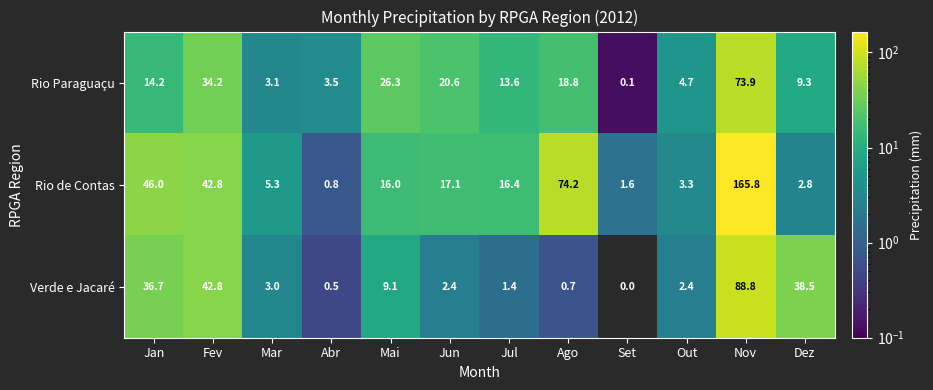

What is the minimum value for Rio de Contas?

0.8